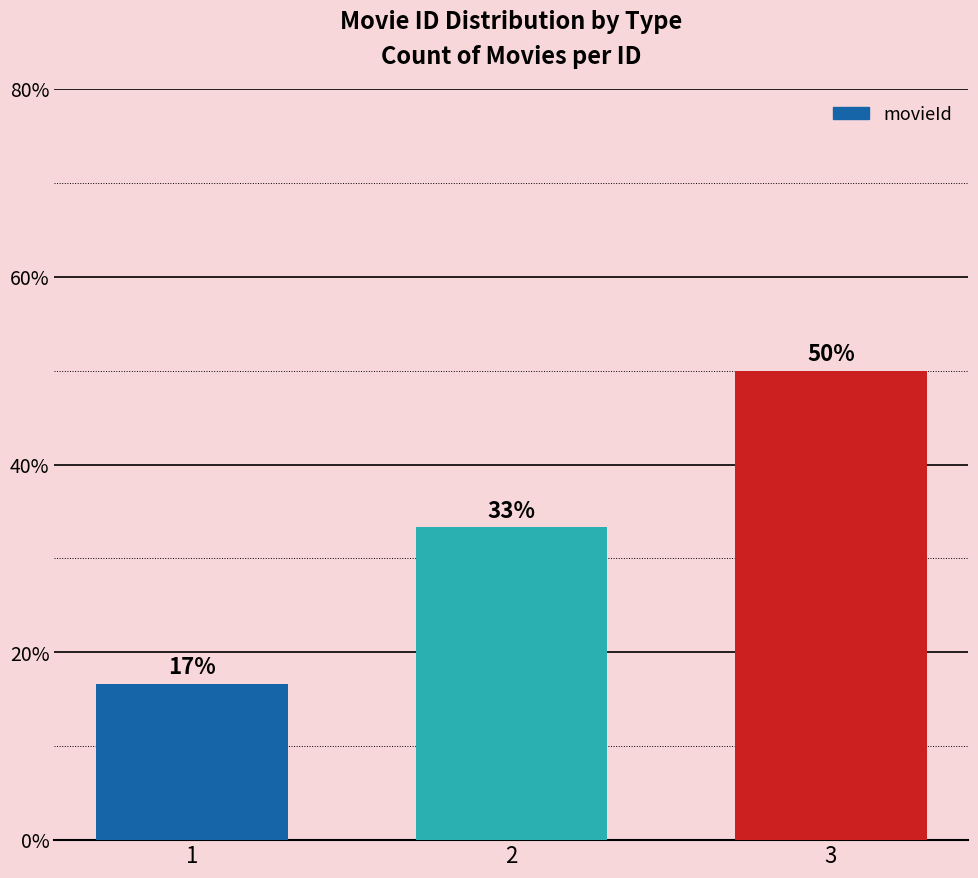

The chart shows a value of 65.5 at 3. True or false?

False